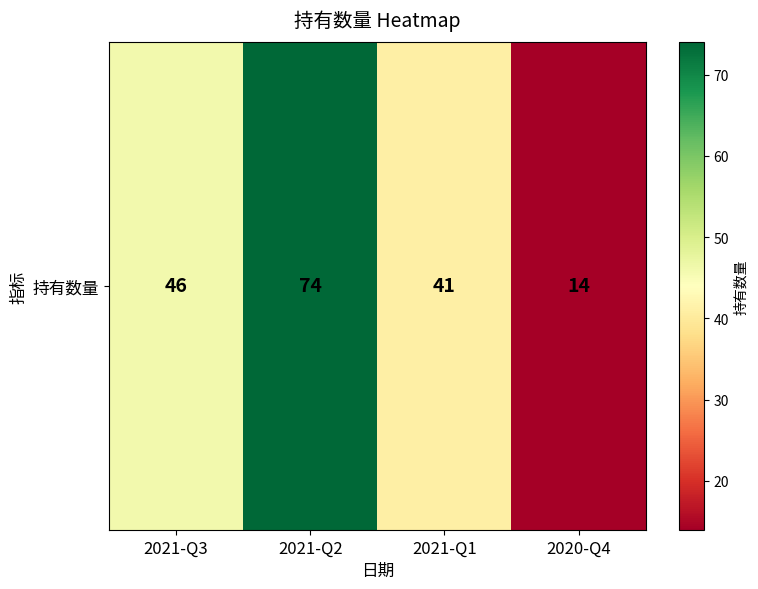

Reading left to right, transcribe all the data shown in this chart.

2021-Q3=46	2021-Q2=74	2021-Q1=41	2020-Q4=14